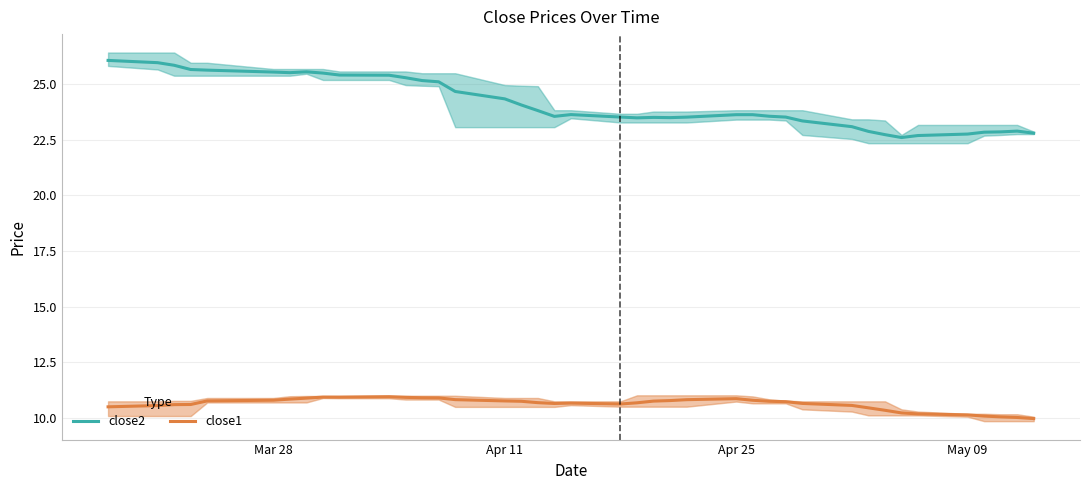

True or false: close2 and close1 cross at least once.

False